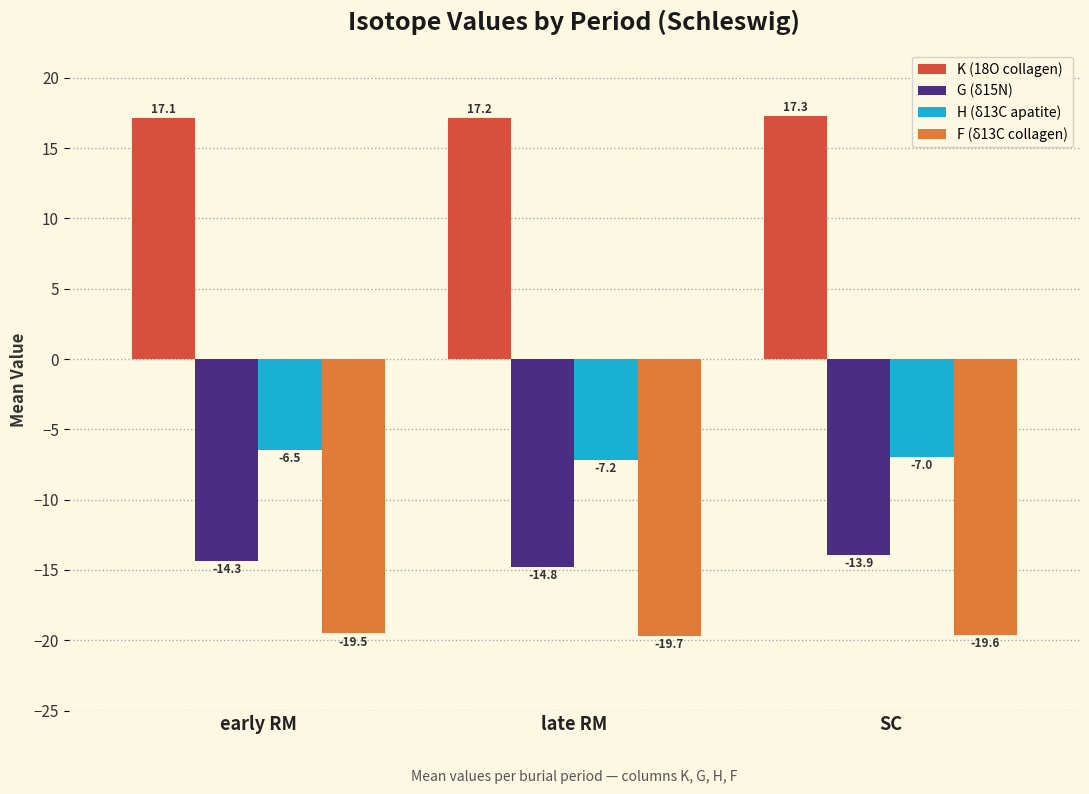

What is the difference between the maximum and minimum values in the H (δ13C apatite) series?

0.7